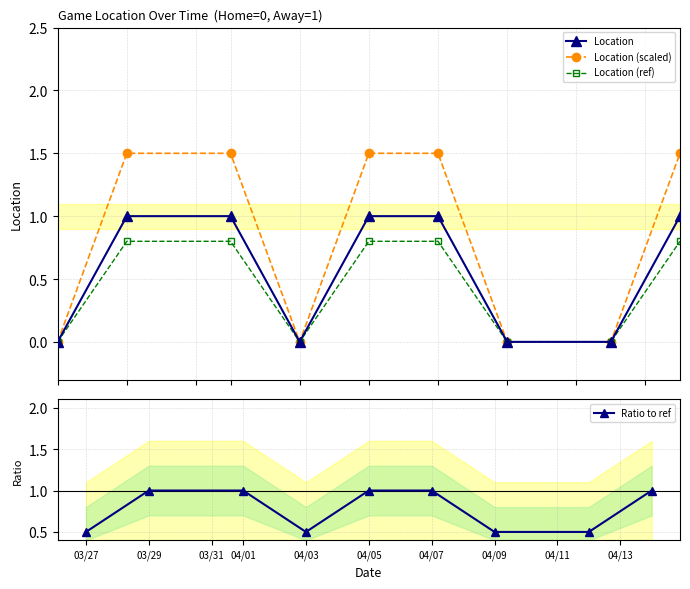

Does the chart have visible grid lines?

Yes